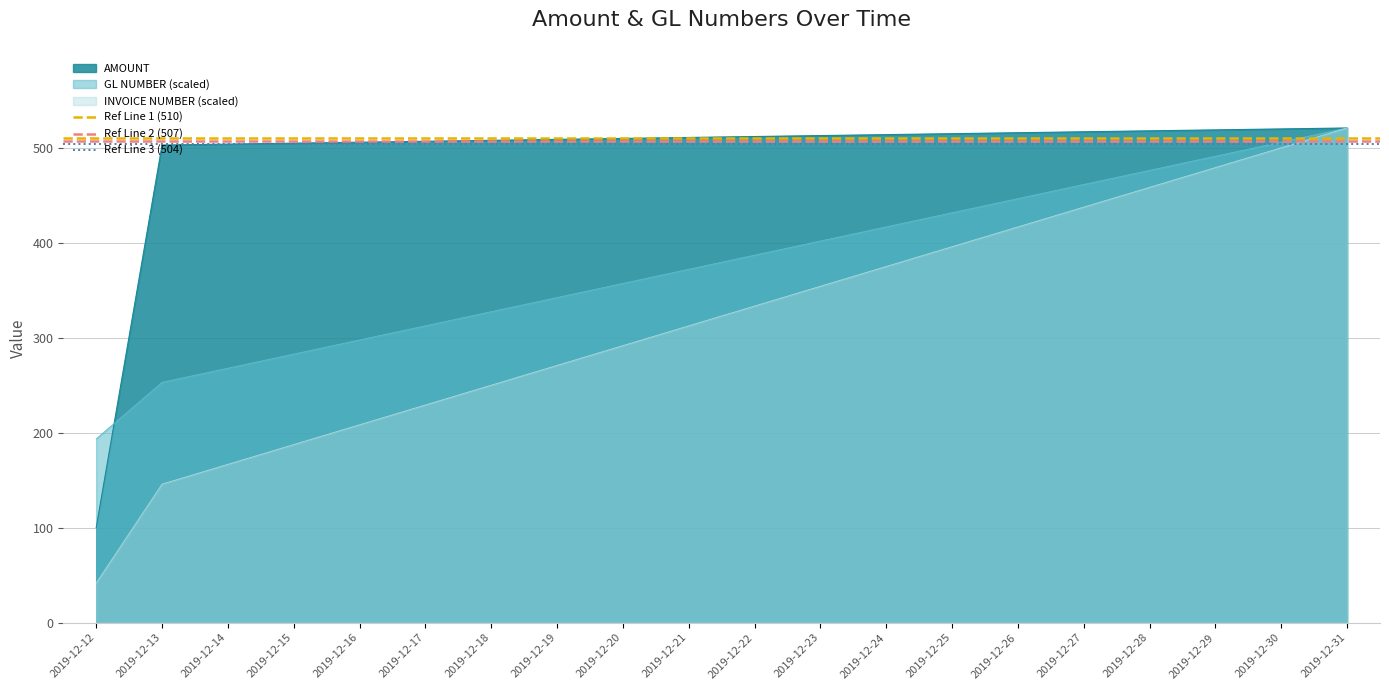

What is the minimum value for Ref Line 3 (504)?

504